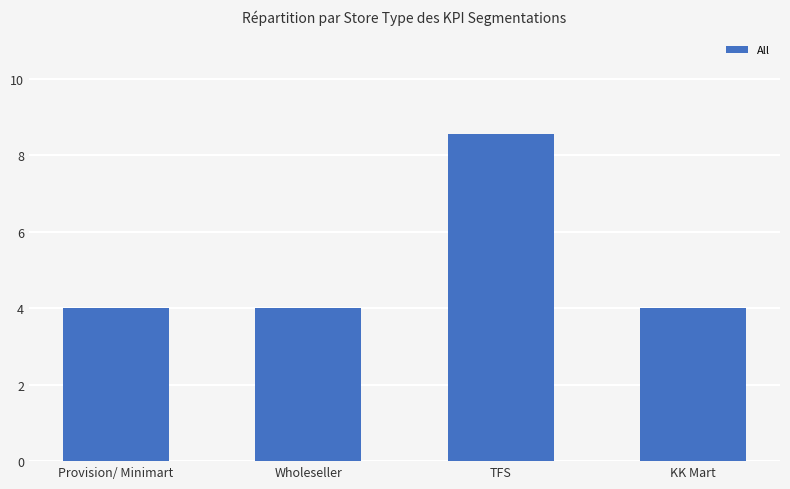

What is the label of the 4th bar from the left?

KK Mart